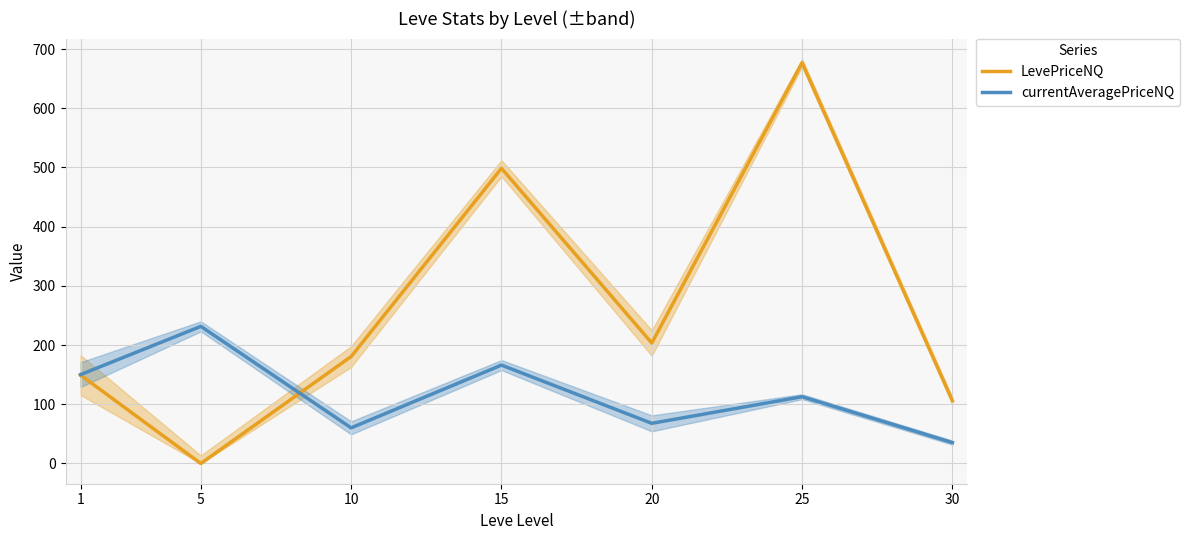

Is this an area chart (filled region under the line)?

No